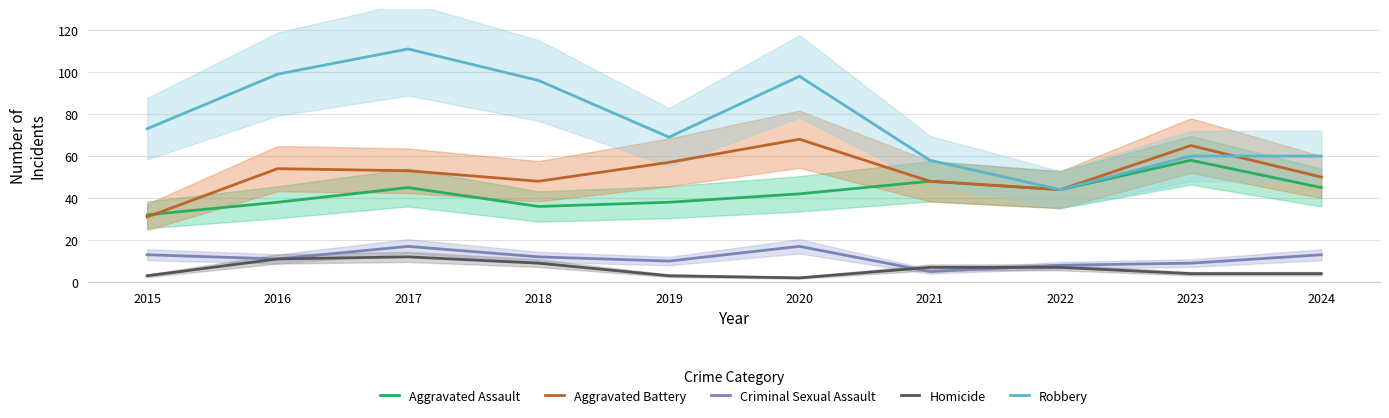

True or false: Aggravated Assault has a value of 61 at 2020.

False